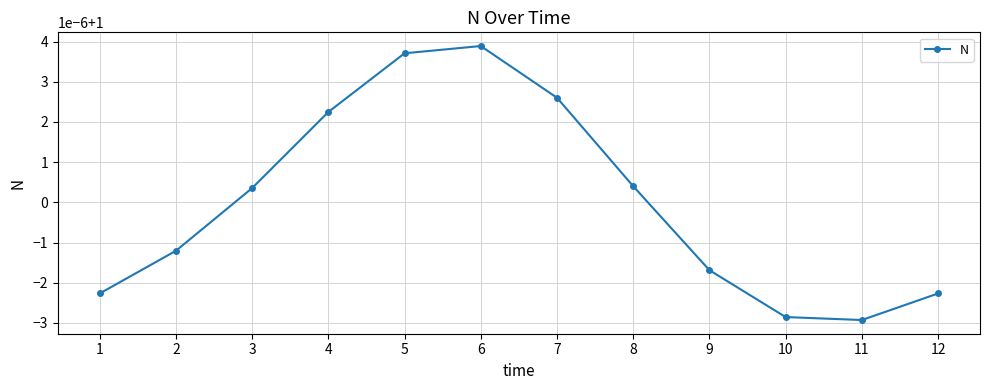

Rank the categories by value from highest to lowest.

6, 5, 7, 4, 8, 3, 2, 9, 1, 12, 10, 11